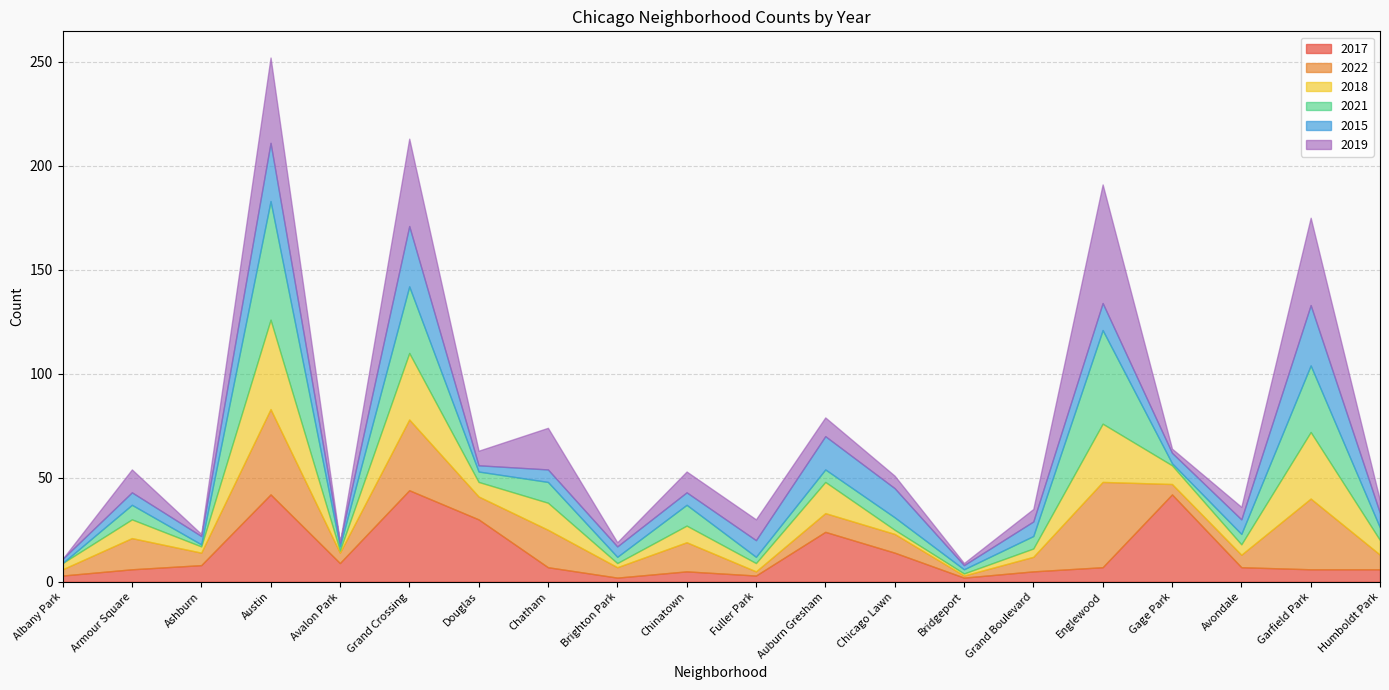

What is the label of the 6th point from the right?

Grand Boulevard